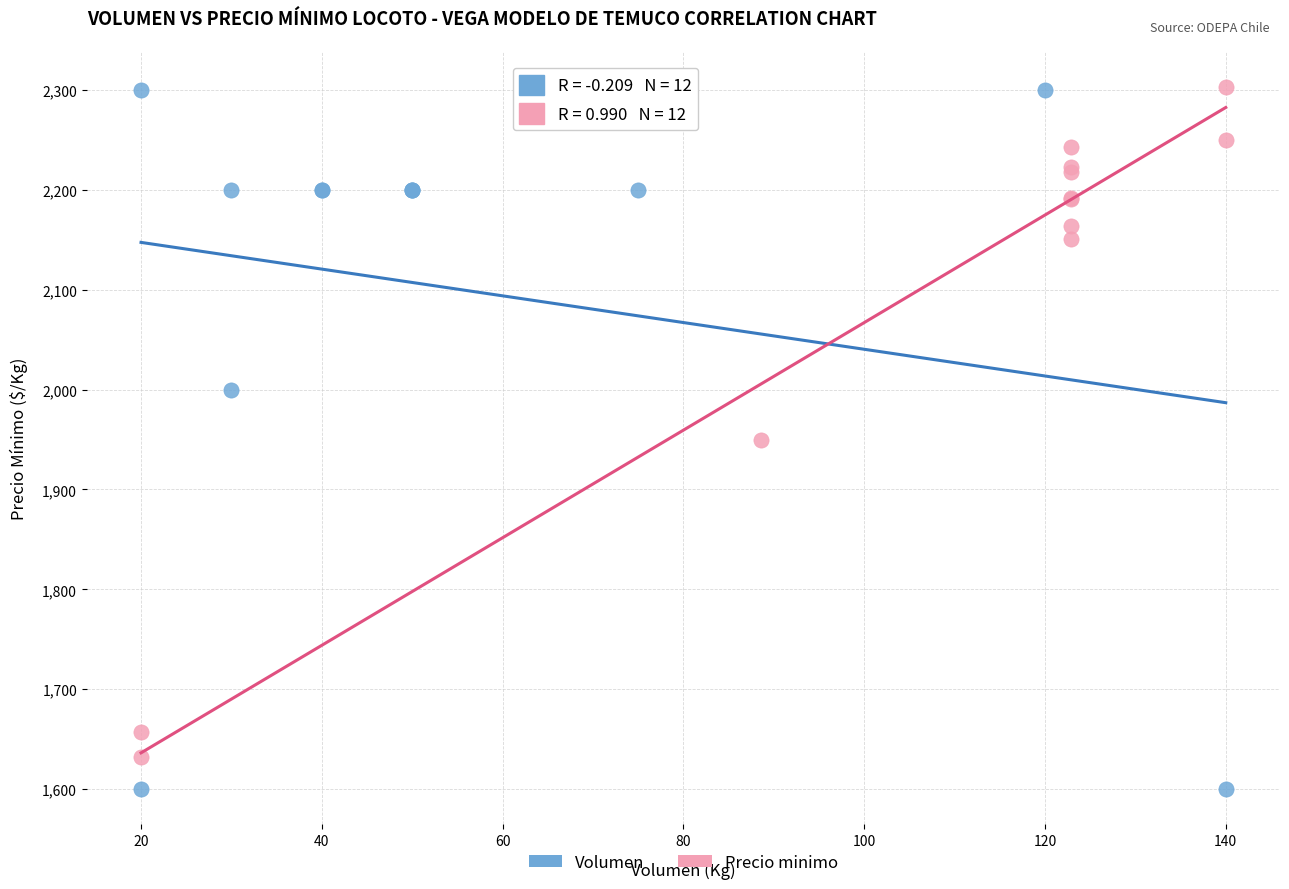

Which series has the widest spread of Y values?

Volumen